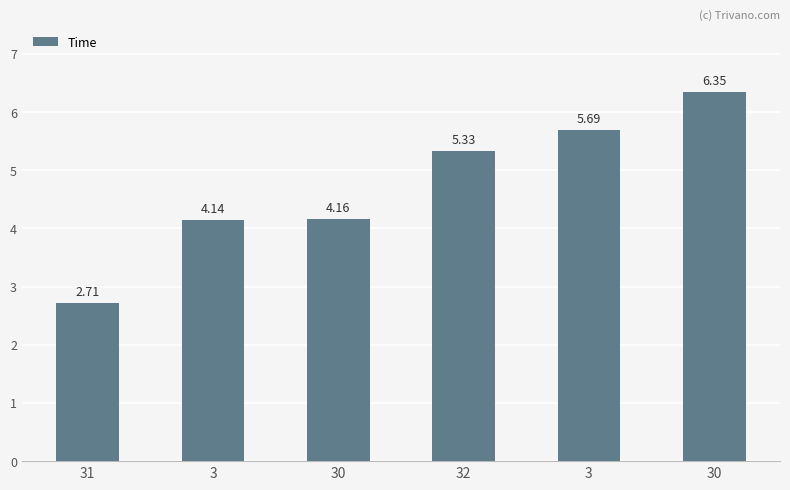

Is it true that the value at 30 is 6.3?

True